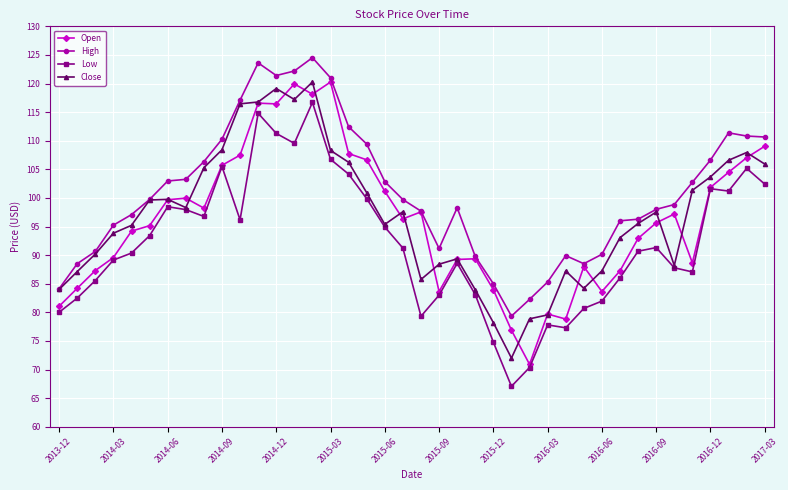

True or false: Close has more than 1 interior local peaks.

True